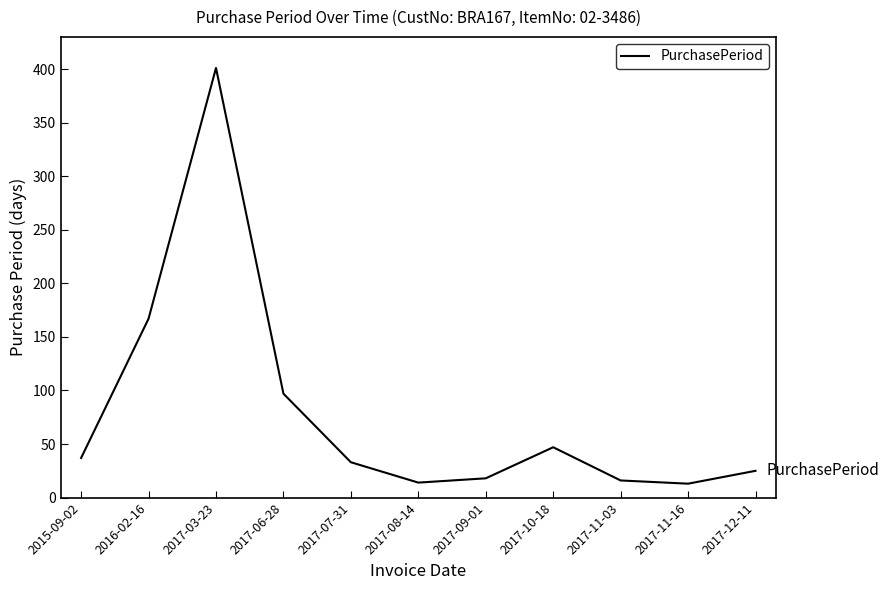

Does the chart have visible grid lines?

No